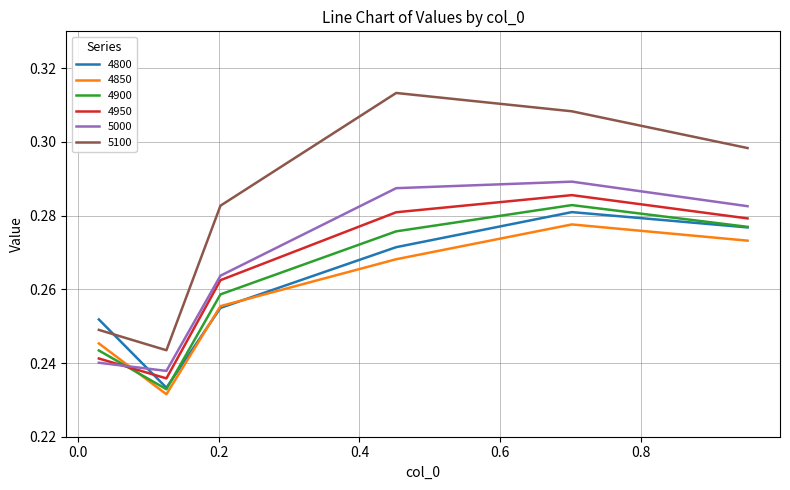

Which series has the widest spread of values?

5100